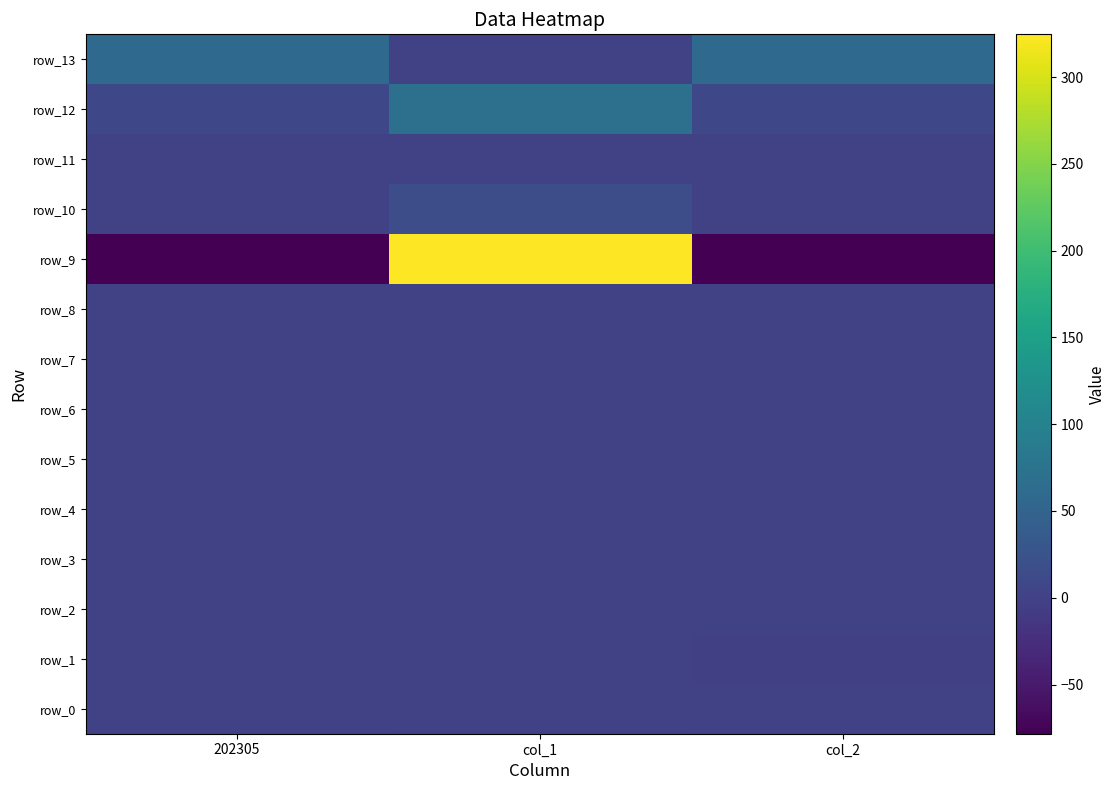

Is it true that row_2 equals 0.0 at col_2?

False